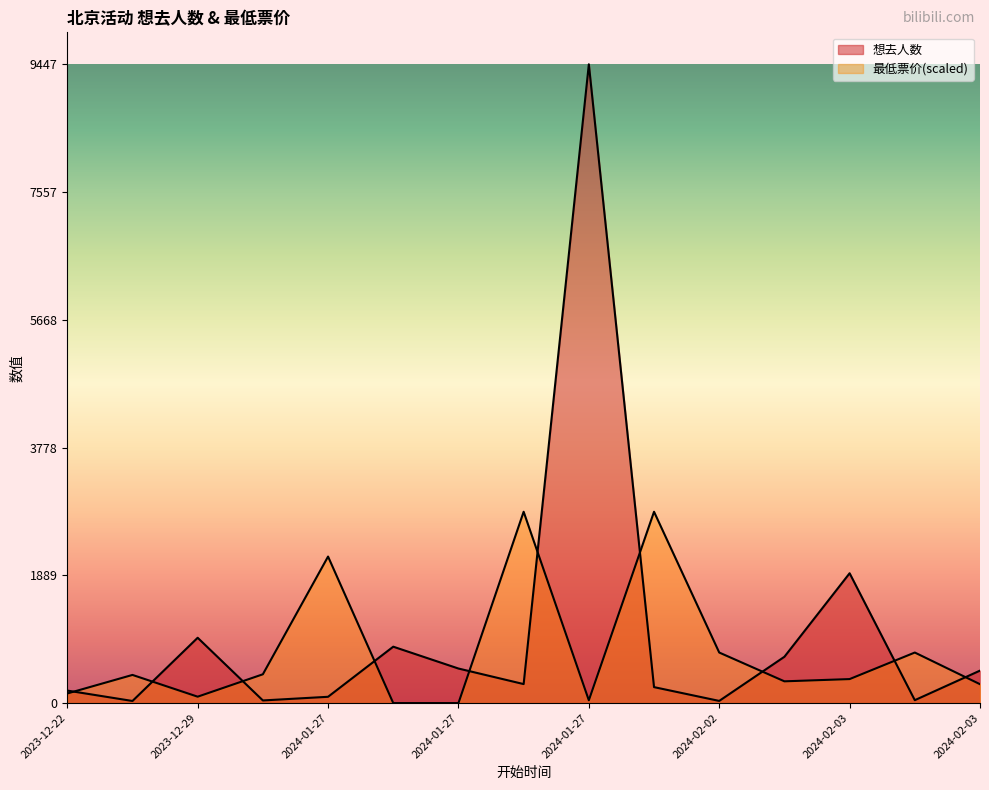

How many categories are shown in the chart?

15